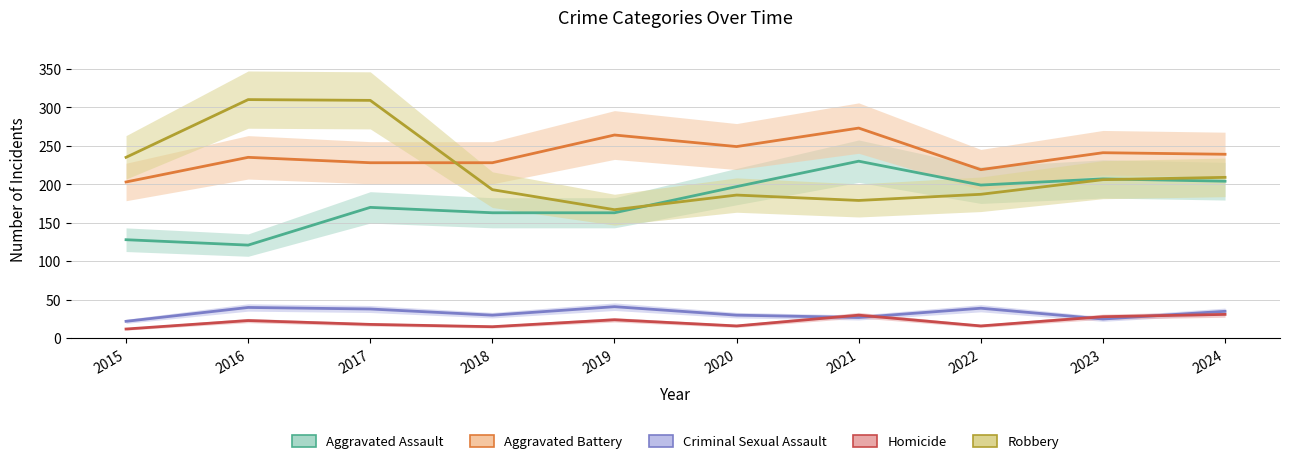

Which series has the largest total across all categories?

Aggravated Battery